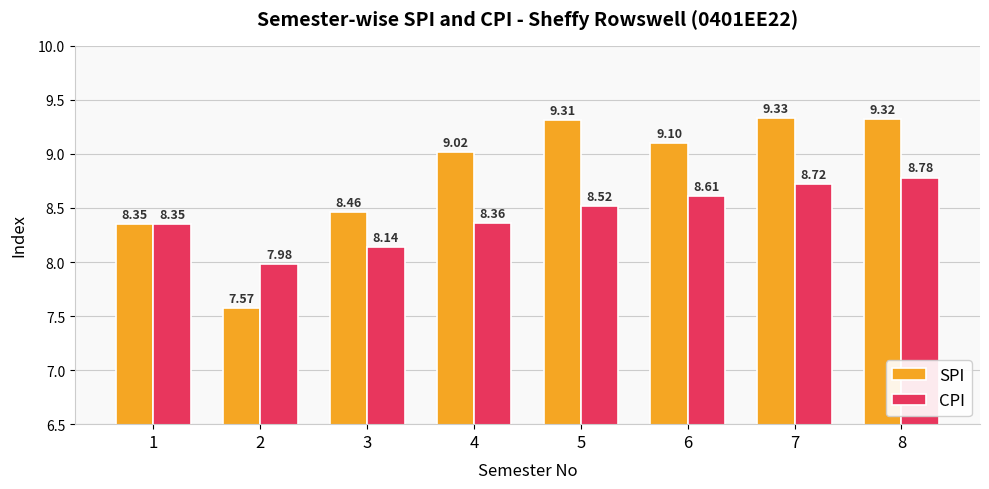

What is the difference between the second highest and second lowest values in the SPI series?

1.0